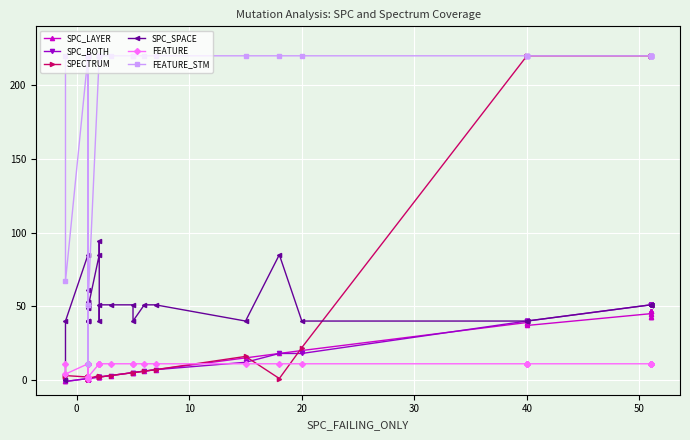

Which series has the largest total across all categories?

FEATURE_STM